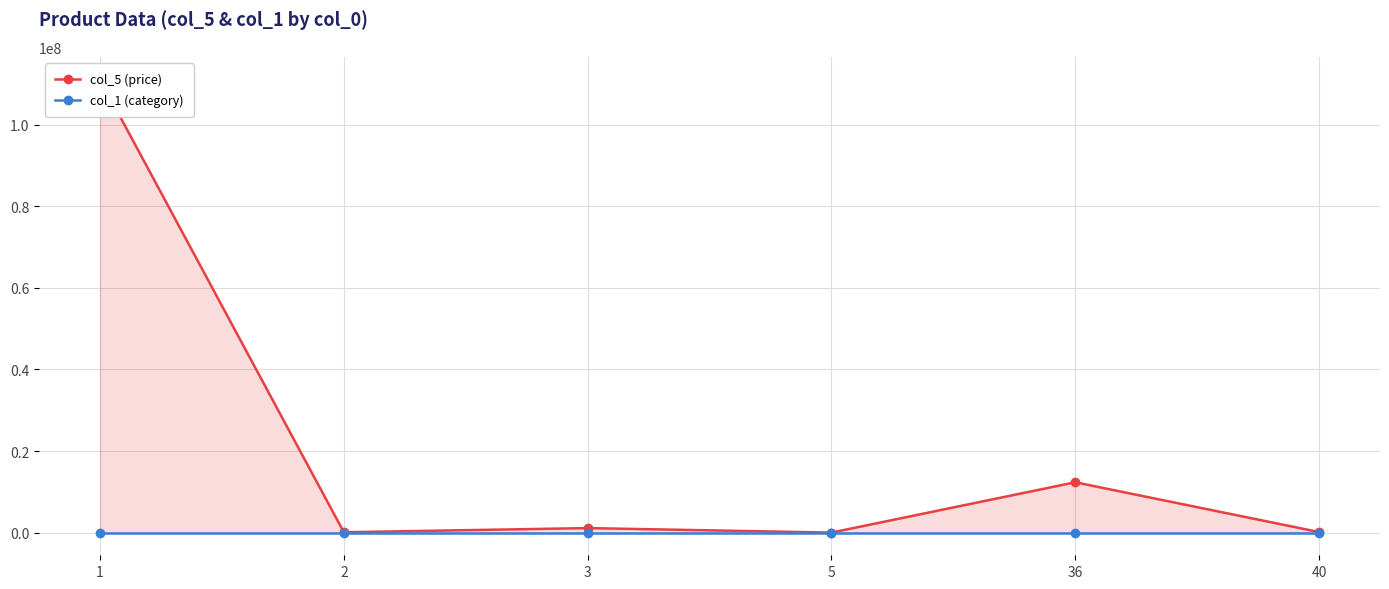

At which label does col_1 (category) reach its minimum?

1